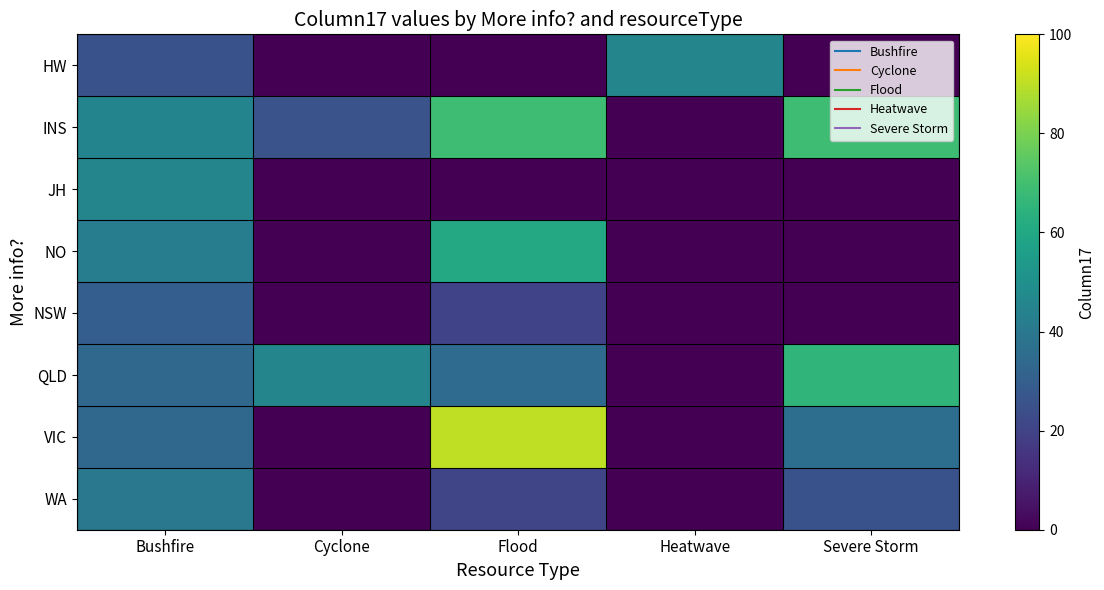

What is the spread (max minus min) of values at Severe Storm?

69.0